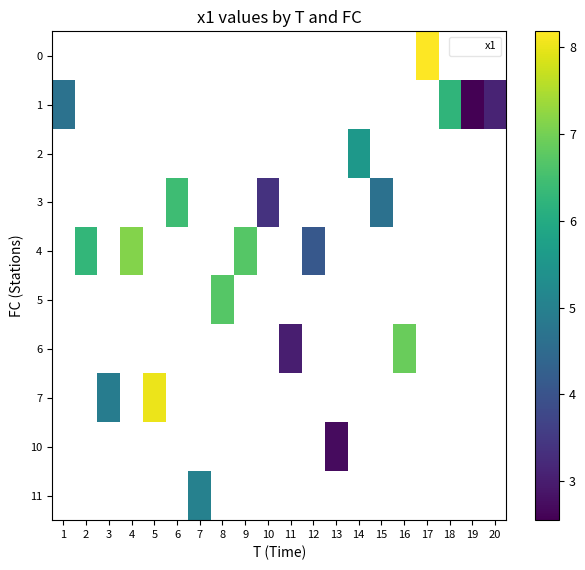

Which series has the largest range (max minus min)?

1